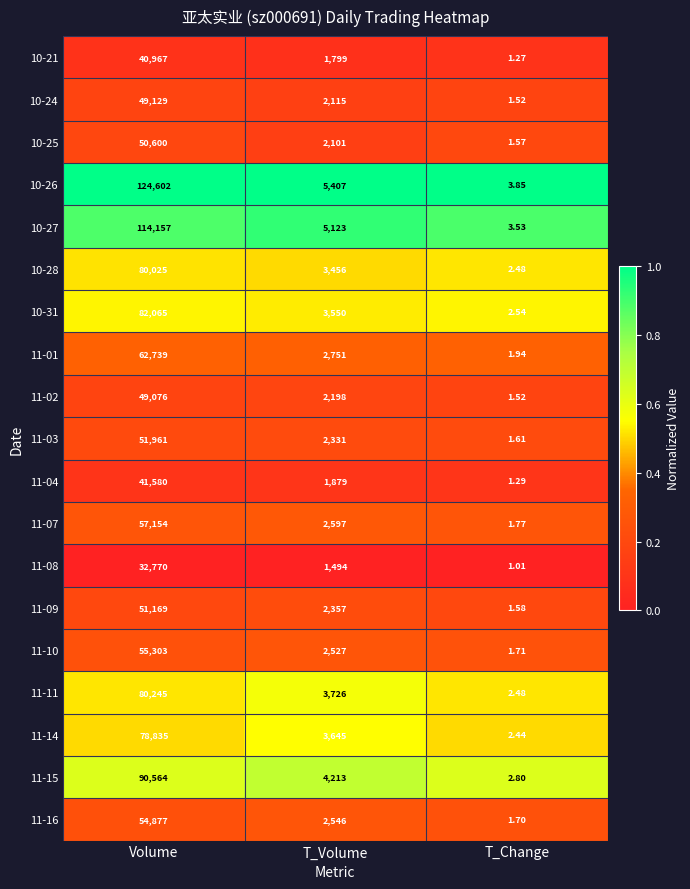

Which label corresponds to the largest value in the chart?

Volume